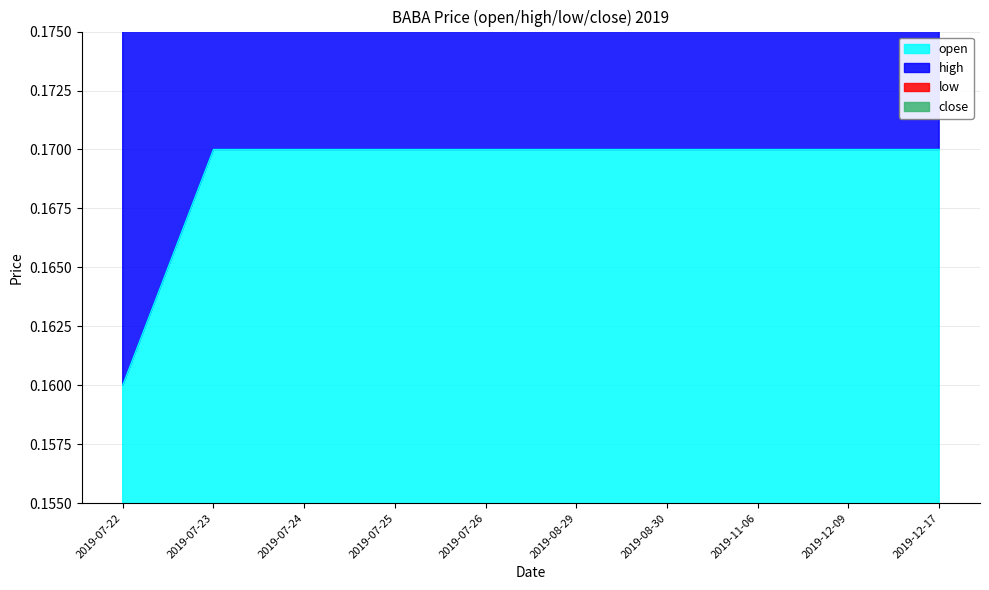

At which category is the sum across all series the highest?

2019-07-23